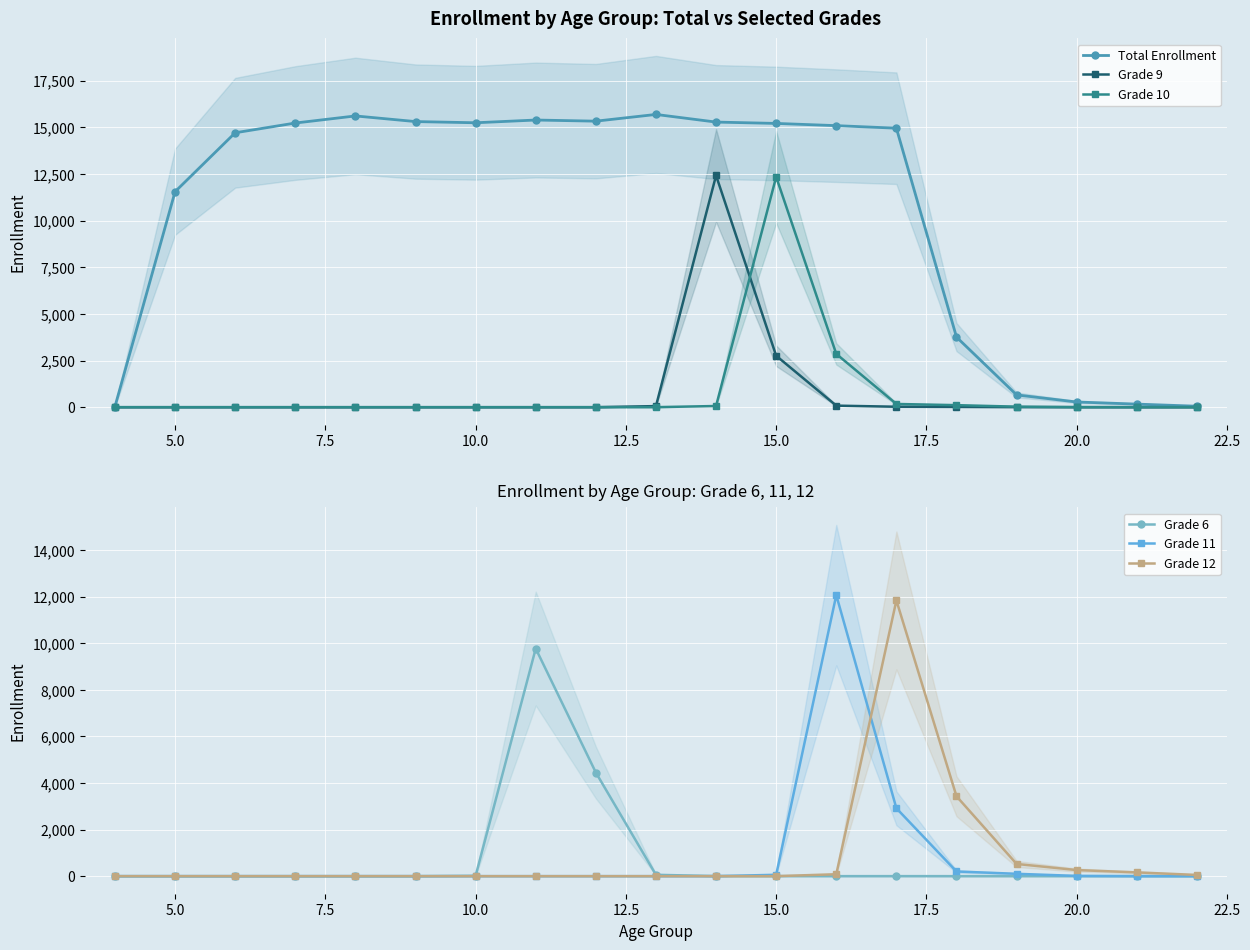

After their last crossing, which series has the higher values: Grade 10 or Grade 6?

Grade 10